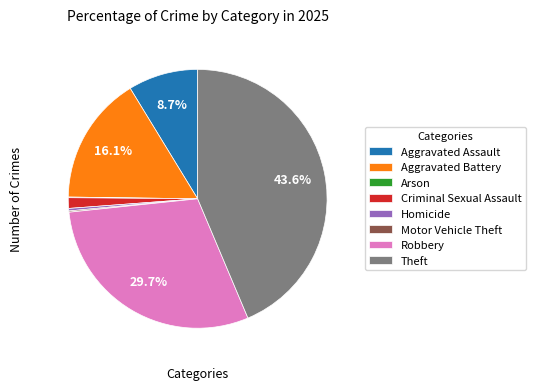

Is it true that Criminal Sexual Assault is 1% of the pie?

True